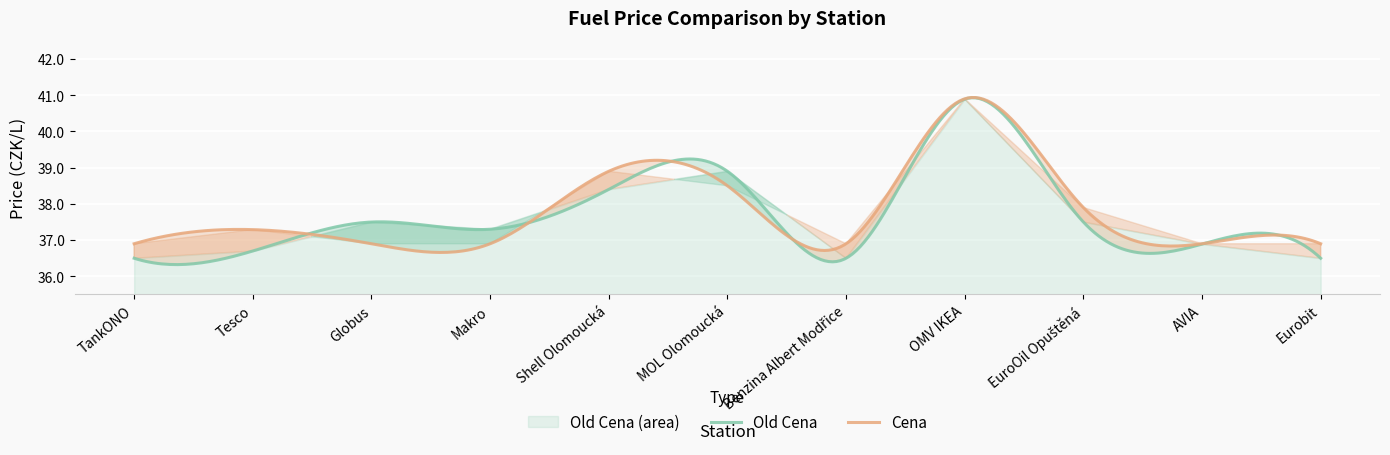

What is the value of the Old Cena point at the 7th from the left?

36.5